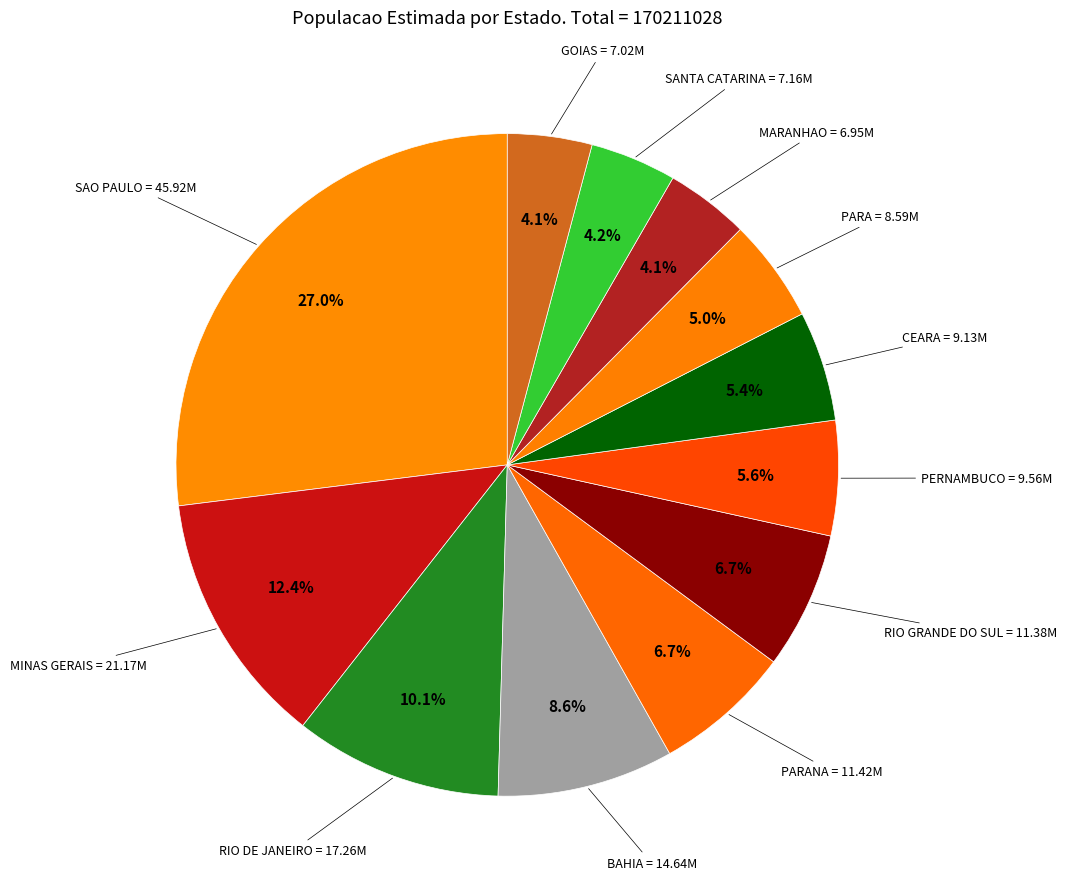

The PERNAMBUCO slice represents 6% of the pie. True or false?

True